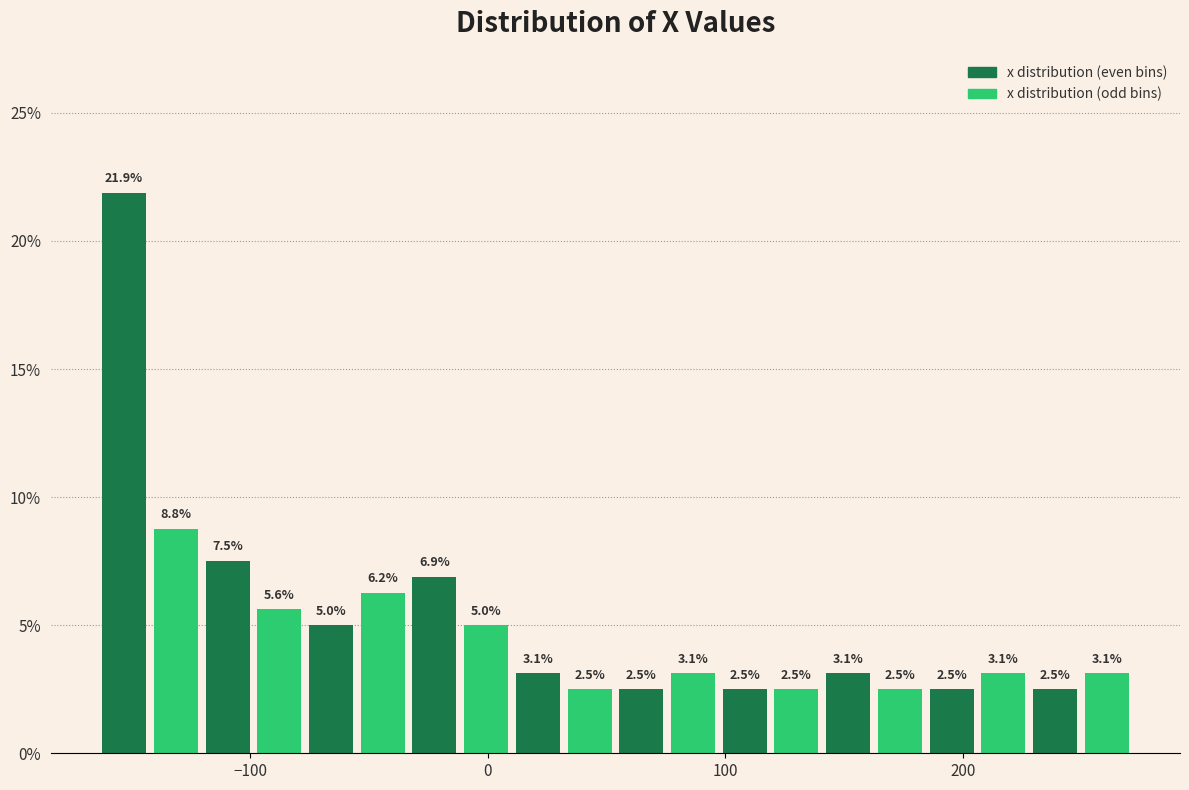

Read against the x-axis, roughly where is the centre of the tallest bar?

-150